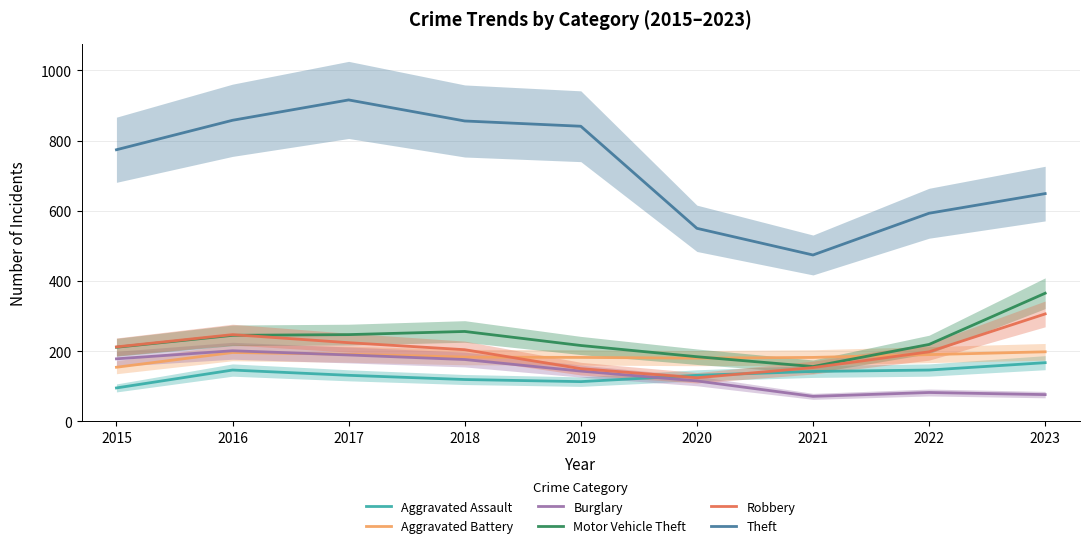

List the series in order of their peak value, lowest first.

Aggravated Assault, Aggravated Battery, Burglary, Robbery, Motor Vehicle Theft, Theft